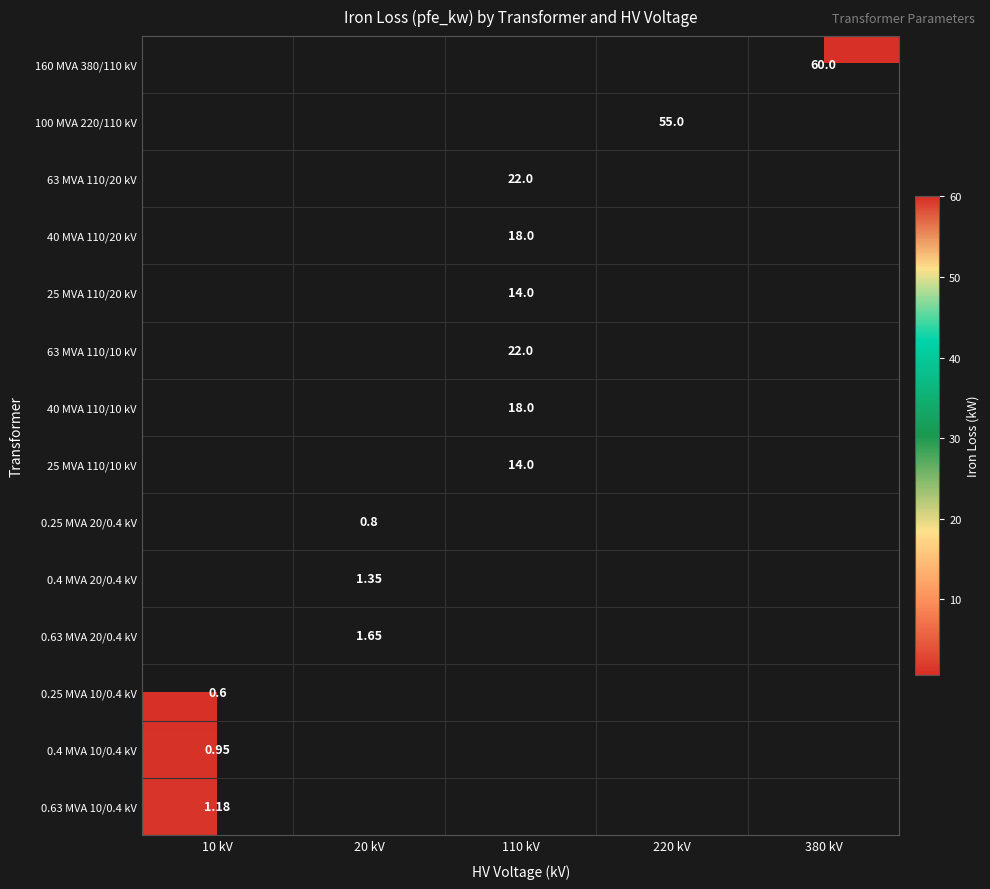

Is the value of 0.4 MVA 20/0.4 kV at 20 kV greater than the value of 40 MVA 110/20 kV at 110 kV?

No